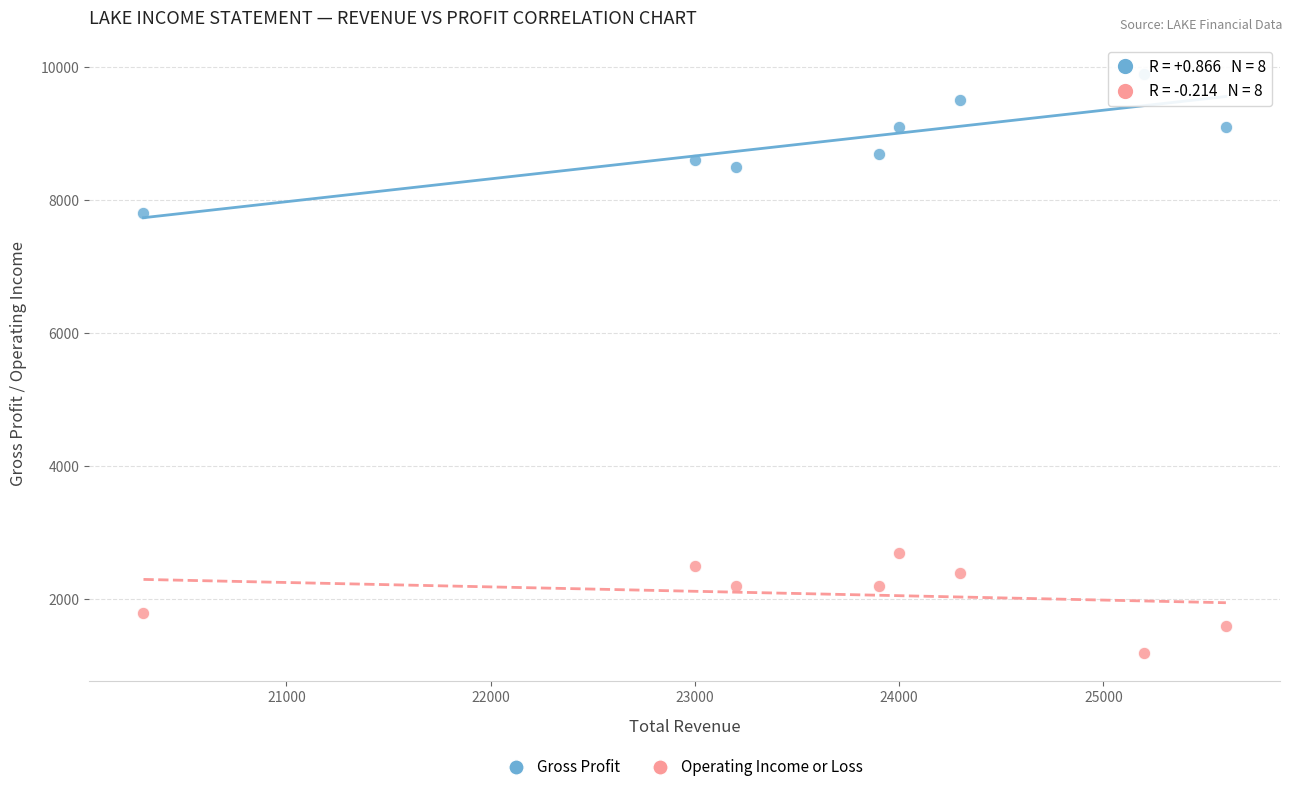

Across all data points, what is the range of Y values (max minus min)?

8700